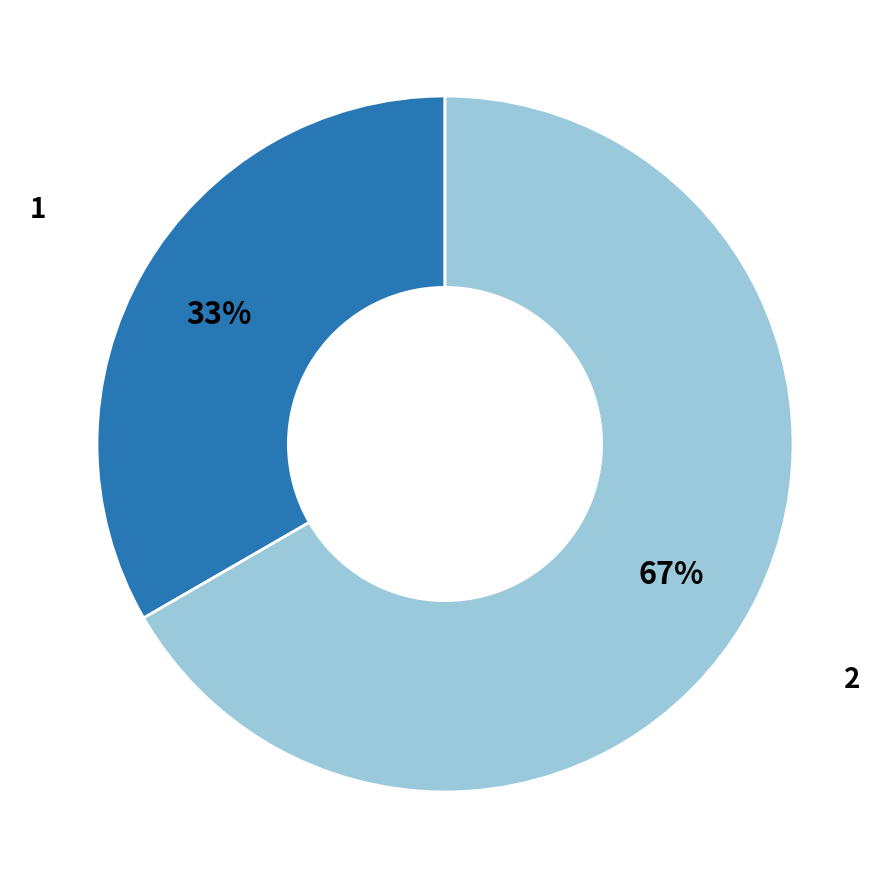

How many slices are in this pie chart?

2